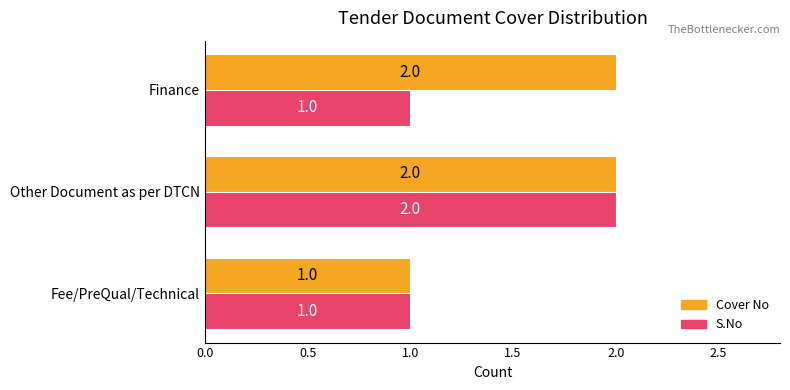

True or false: S.No has a value of 2 at Fee/PreQual/Technical.

False